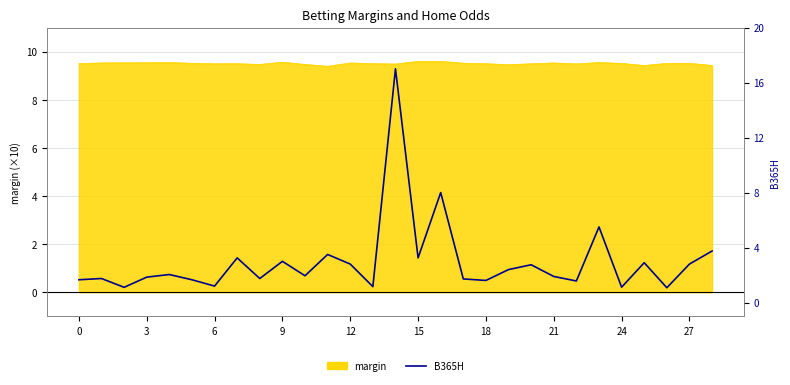

The chart shows a value of 0.5 at 26. True or false?

False